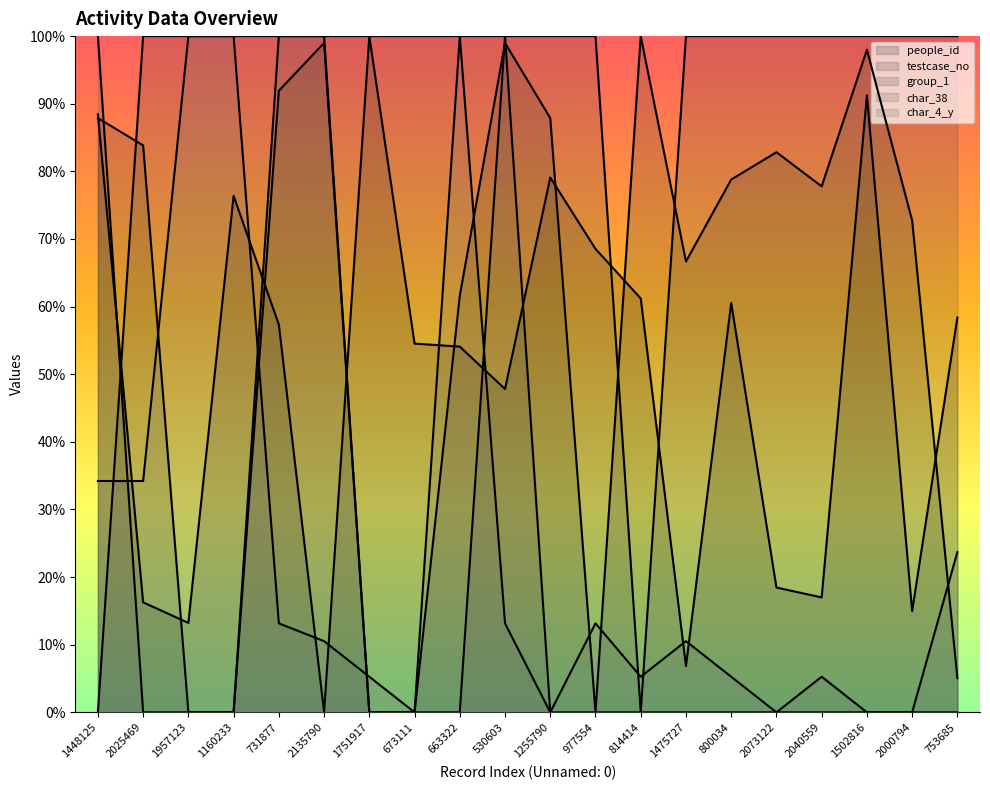

How many lines are shown in the chart?

5